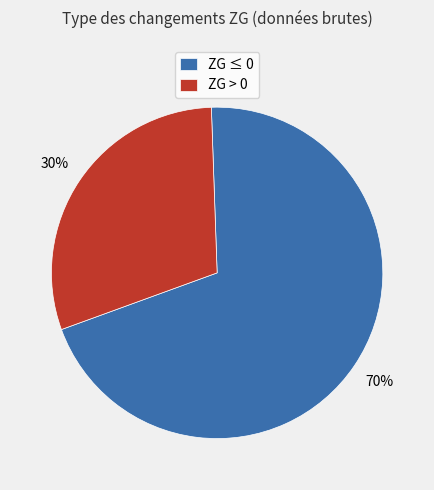

The ZG ≤ 0 slice represents 70% of the pie. True or false?

True